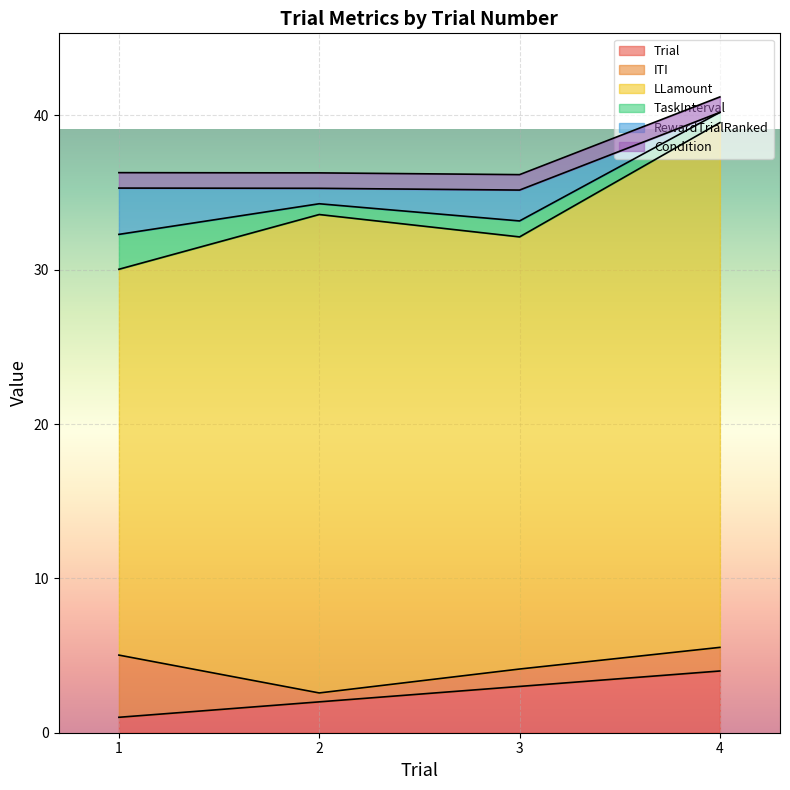

What is the average value of the Trial series?

2.5